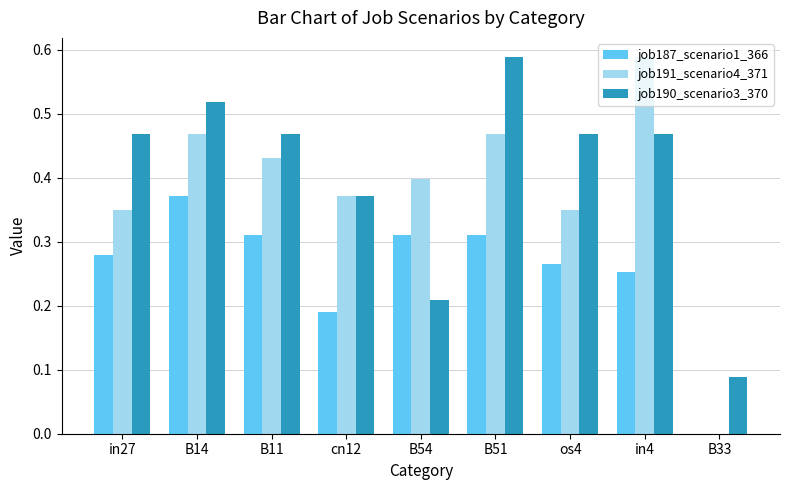

What is the total value across all series at cn12?

0.9